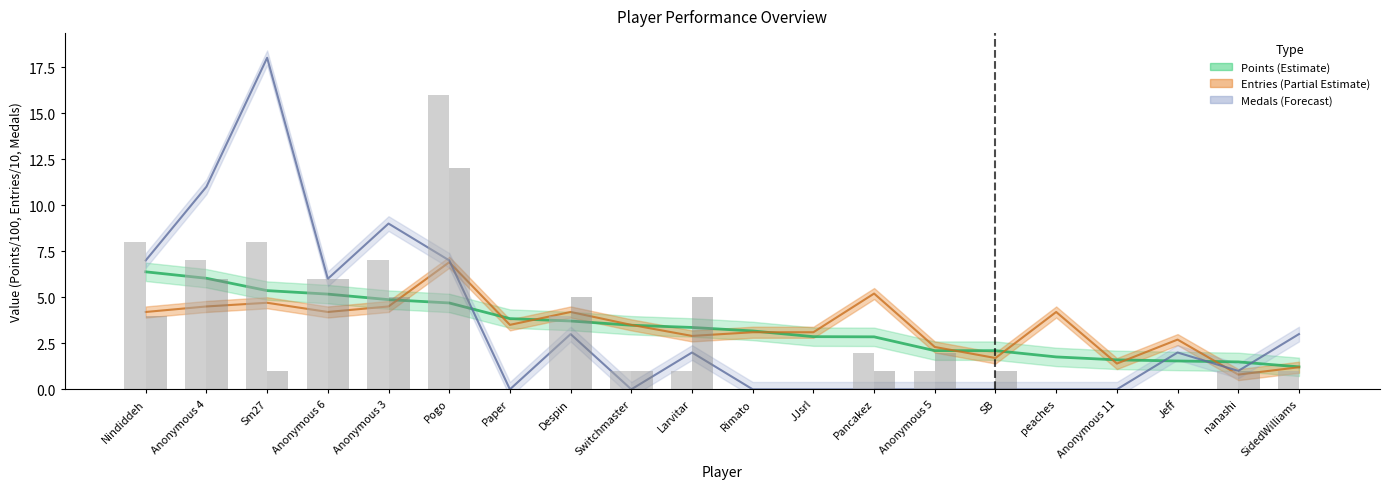

What is the value of the Medals trend bar at the 4th from the left?

6.0